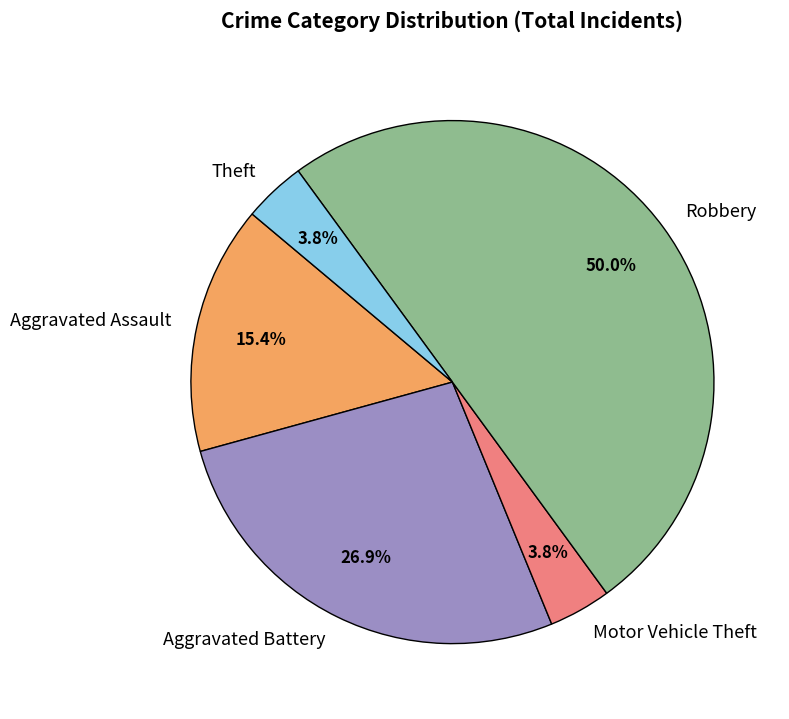

Approximately how many times larger is the value at Aggravated Assault compared to Robbery?

0.3